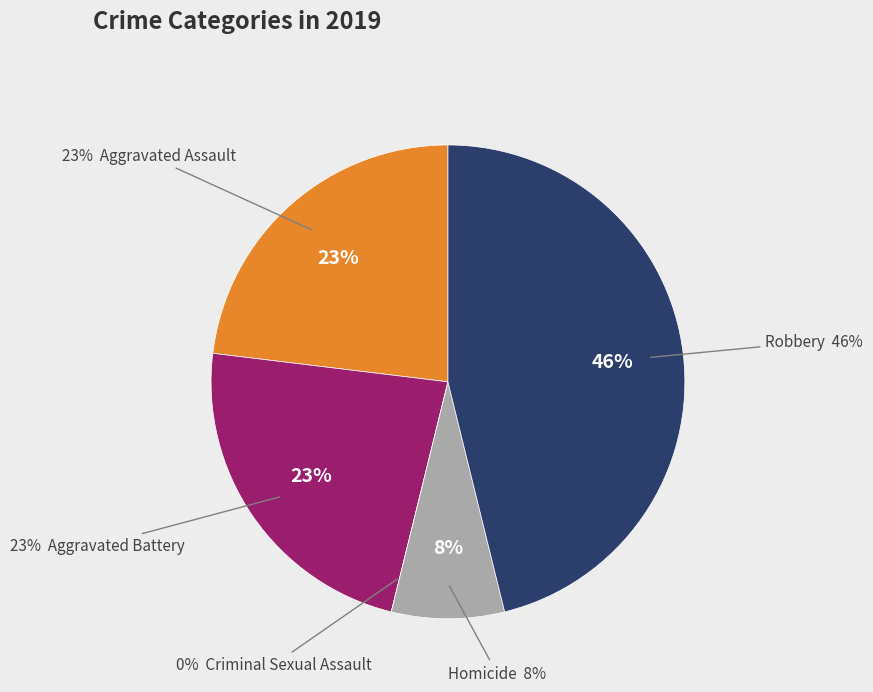

How much of the chart is everything except Aggravated Battery?

76.9%